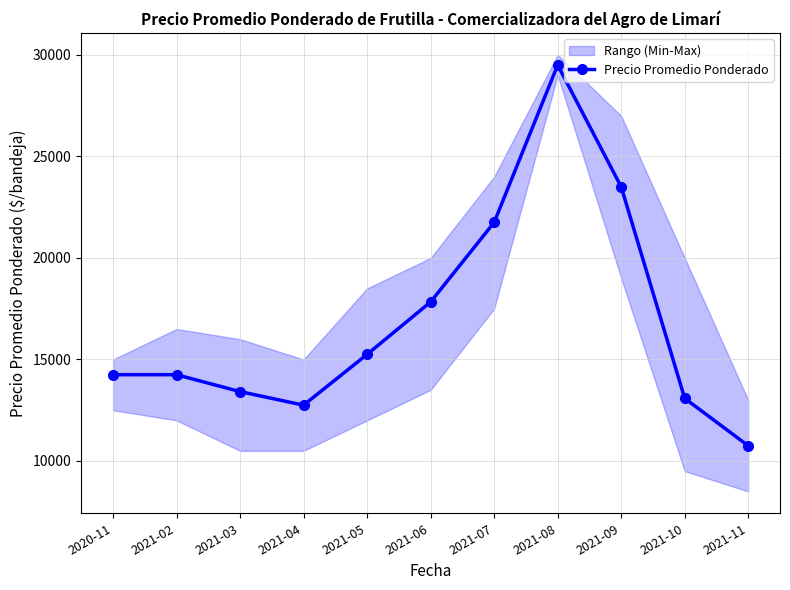

What is the sum of the values at 2021-04 and 2021-09?

36250